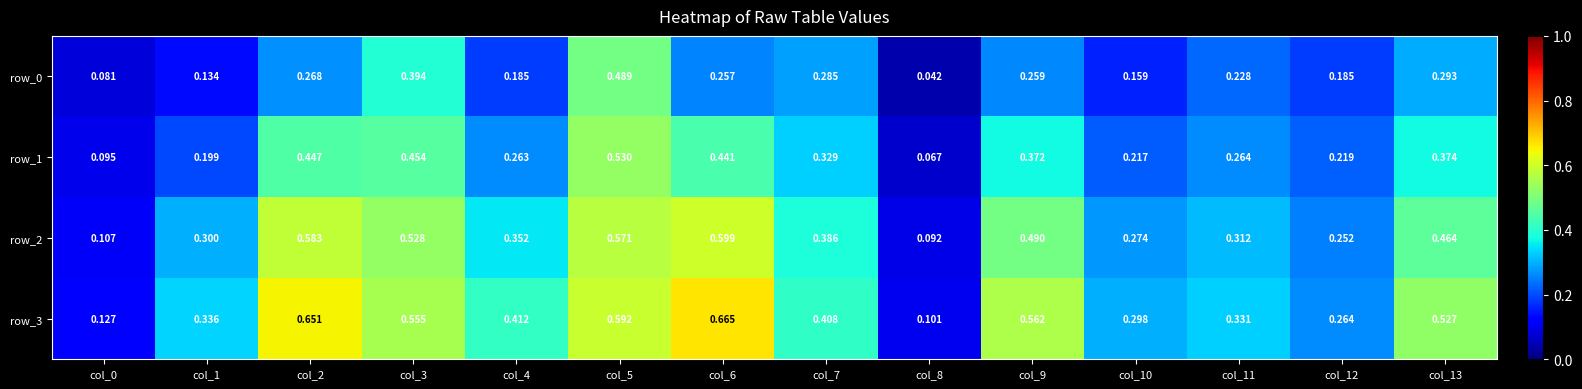

List the series in order of their peak value, highest first.

row_3, row_2, row_1, row_0